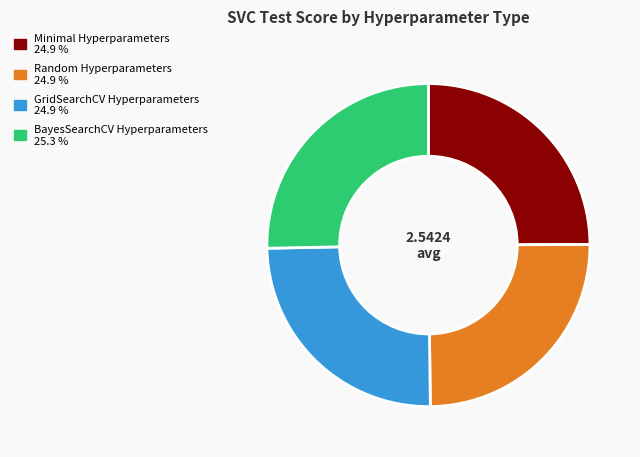

What is the ratio of the value at Random Hyperparameters to the value at Minimal Hyperparameters?

1.0